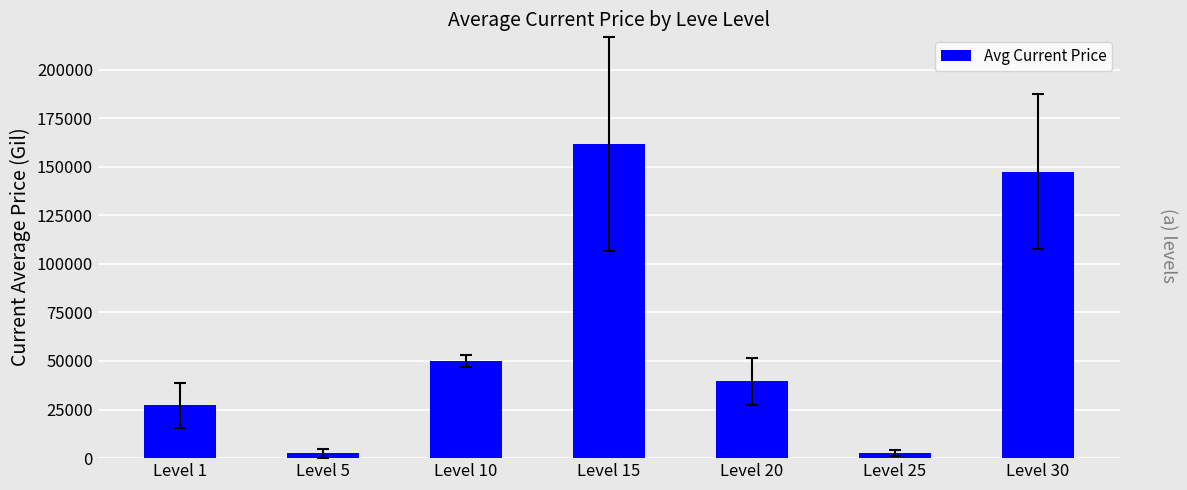

What is the difference between the values at Level 25 and Level 20?

36658.8